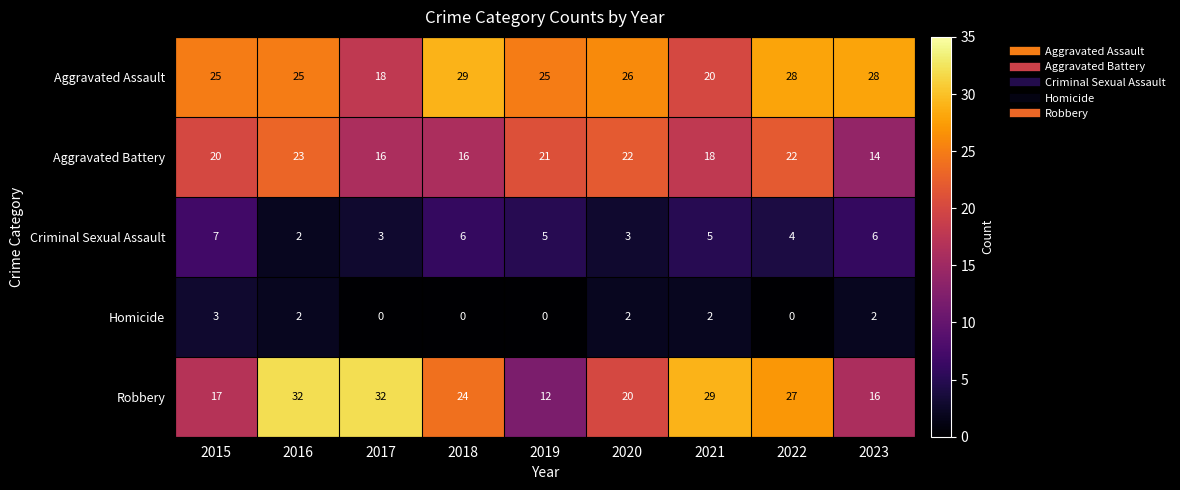

Which series has the largest total across all categories?

Aggravated Assault